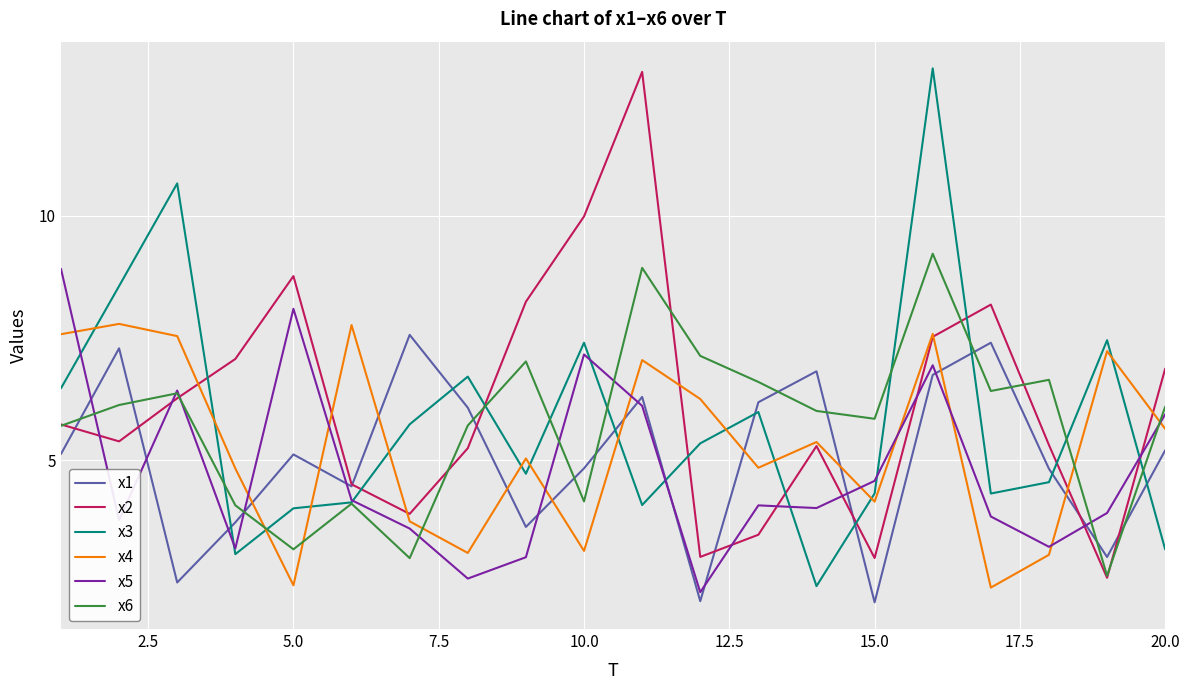

How many lines are shown in the chart?

6